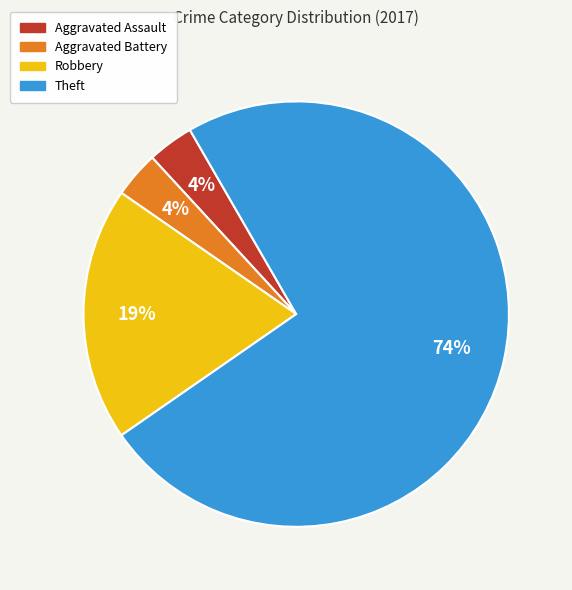

Is it true that Theft is 74% of the pie?

True